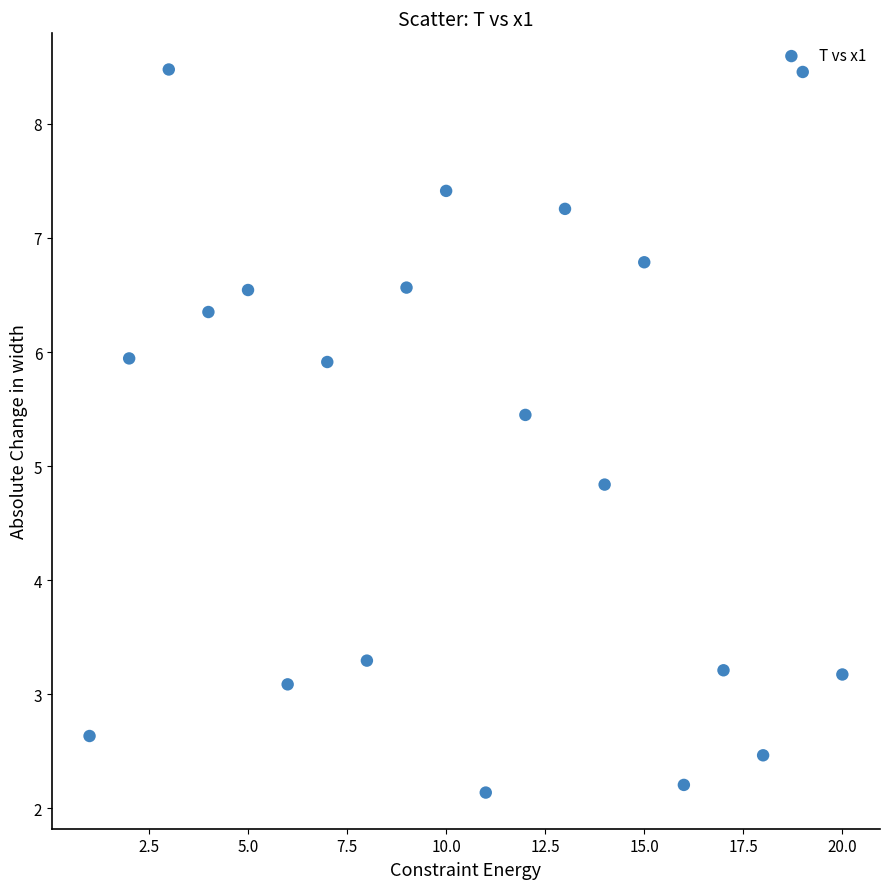

What is the range of Y values (max minus min)?

6.3